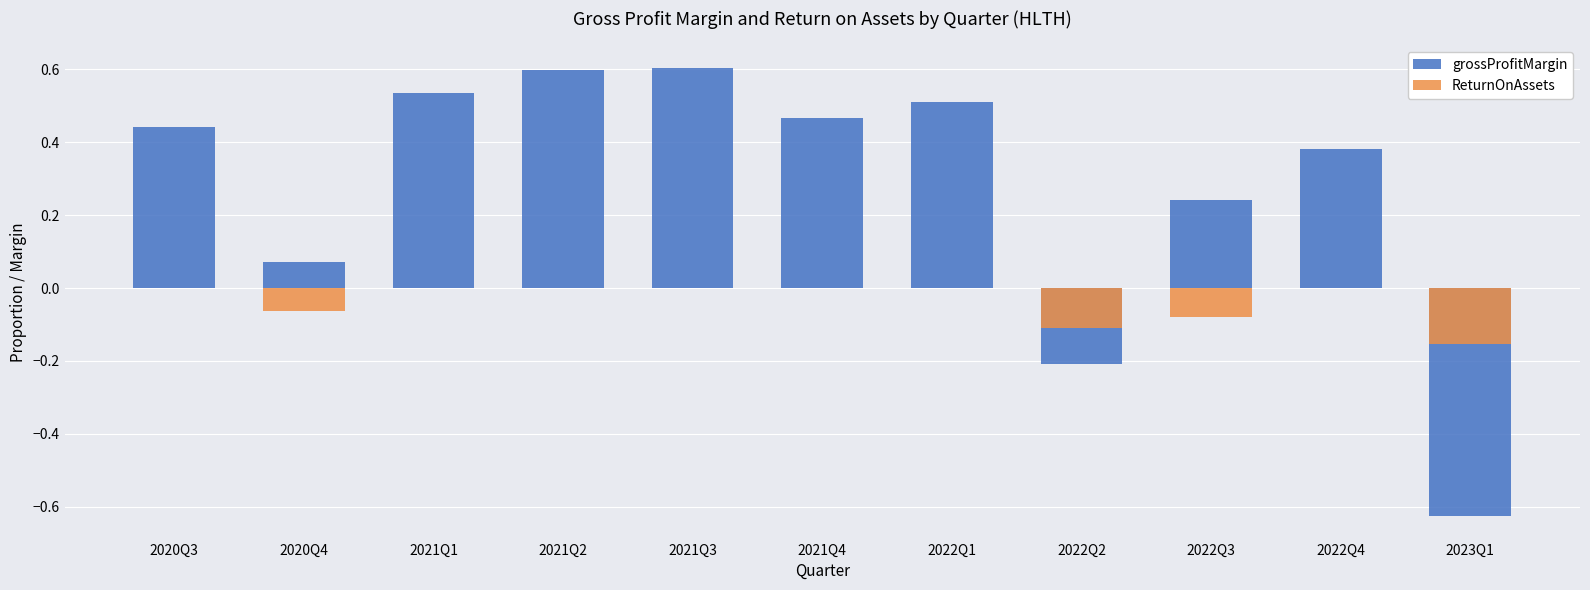

Which has a higher value, 2022Q3 or 2020Q4?

2022Q3